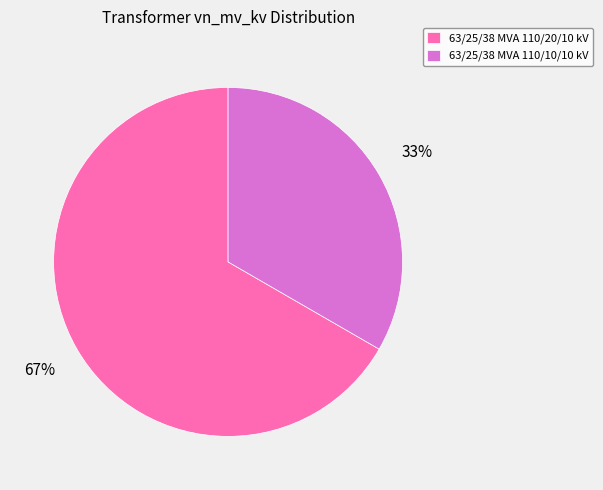

True or false: 63/25/38 MVA 110/20/10 kV accounts for 67% of the total.

True